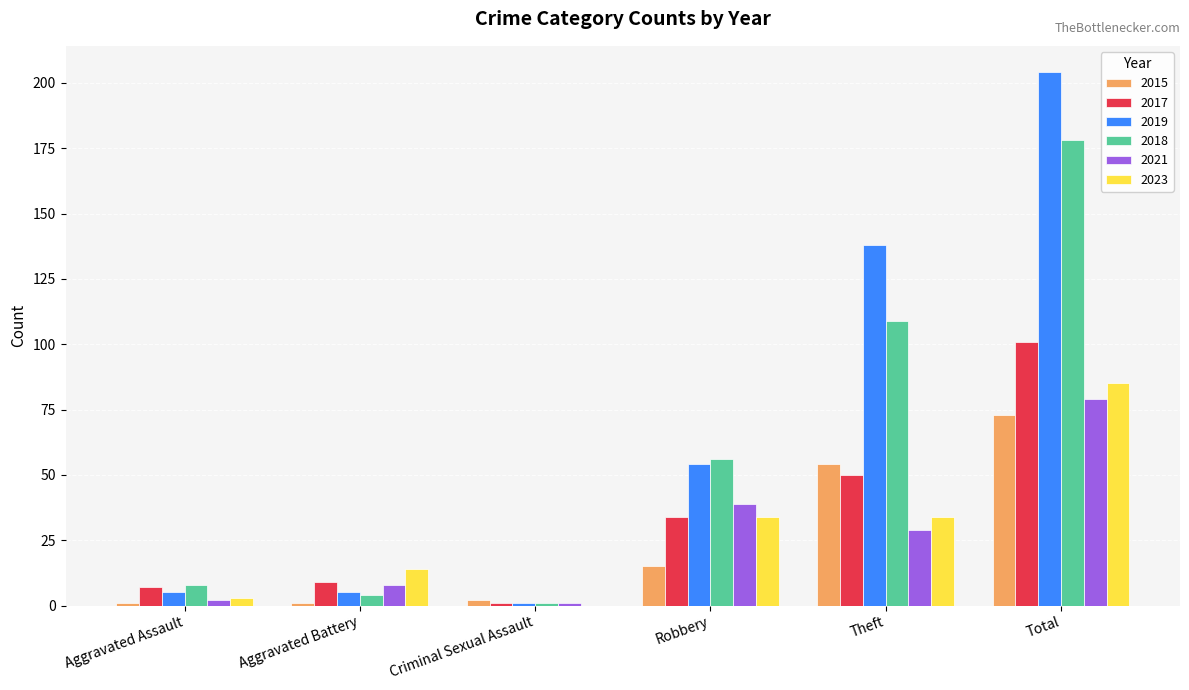

Reading left to right, list all the values displayed in this chart.

2015: 1	1	2	15	54	73
2017: 7	9	1	34	50	101
2019: 5	5	1	54	138	204
2018: 8	4	1	56	109	178
2021: 2	8	1	39	29	79
2023: 3	14	0	34	34	85